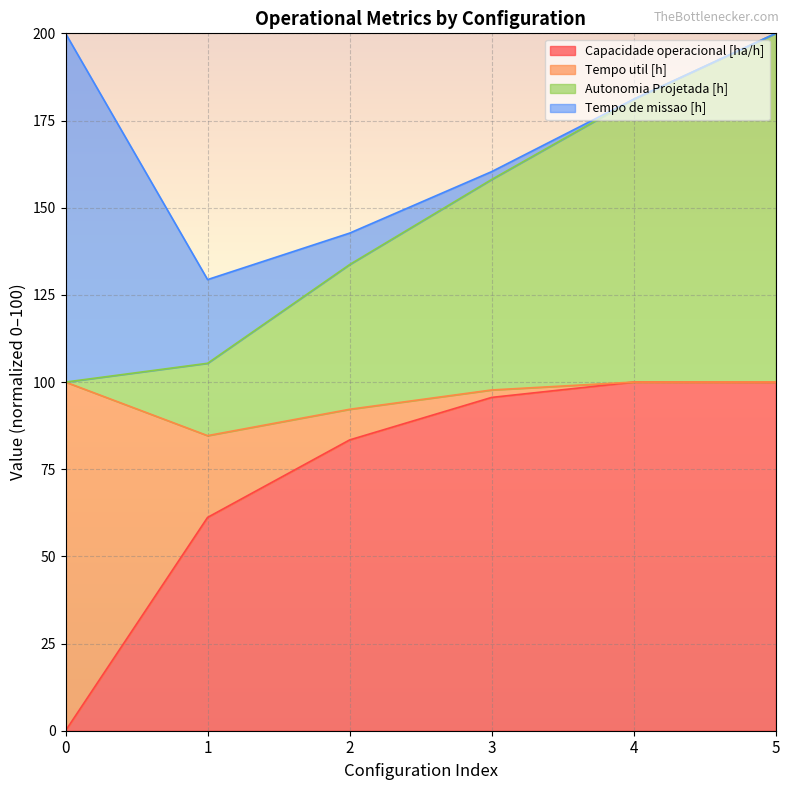

What is the total value across all series at 4?

181.1